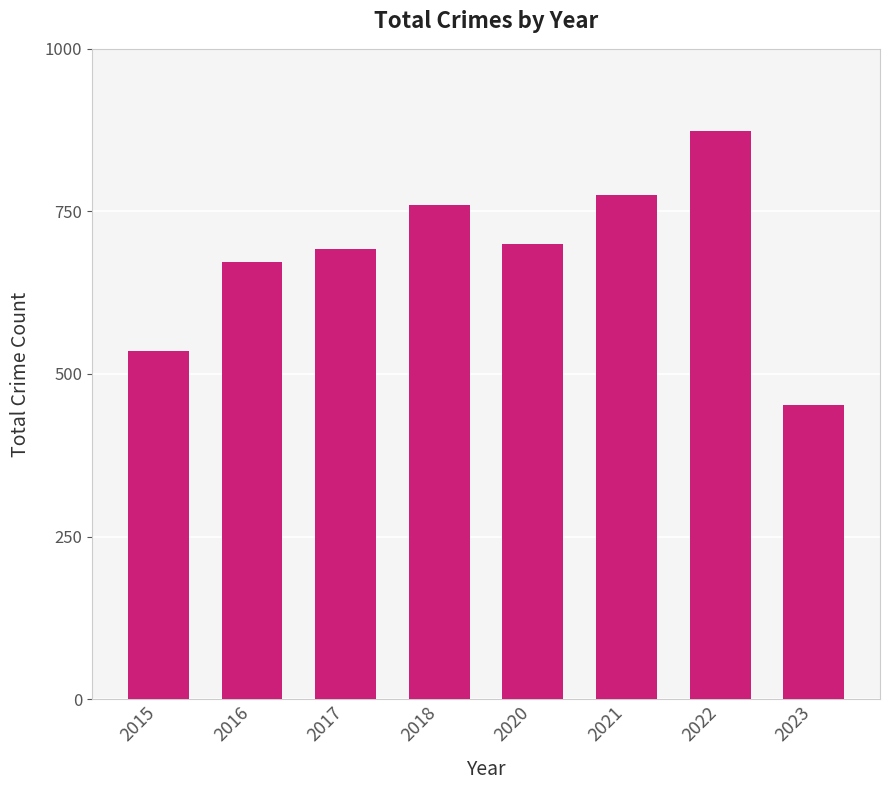

Count the number of data series in this chart.

1